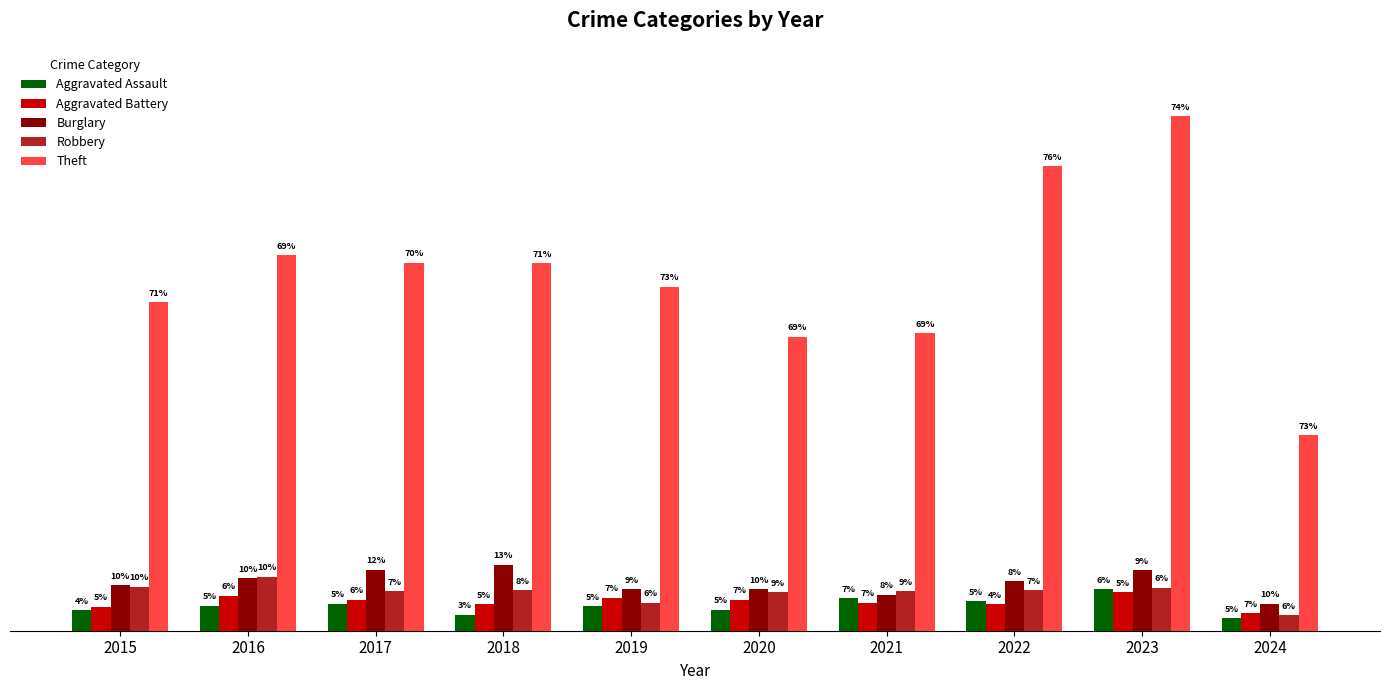

Are the bars grouped side by side (vs. stacked)?

Yes